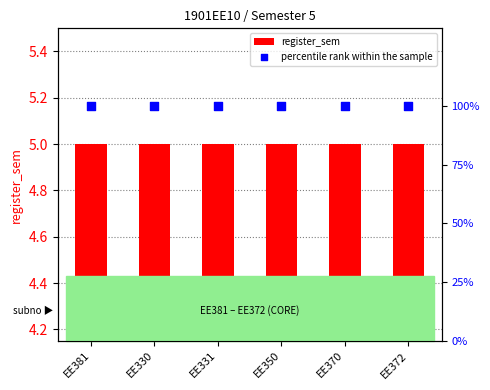

Which series has the largest total across all categories?

percentile rank within the sample